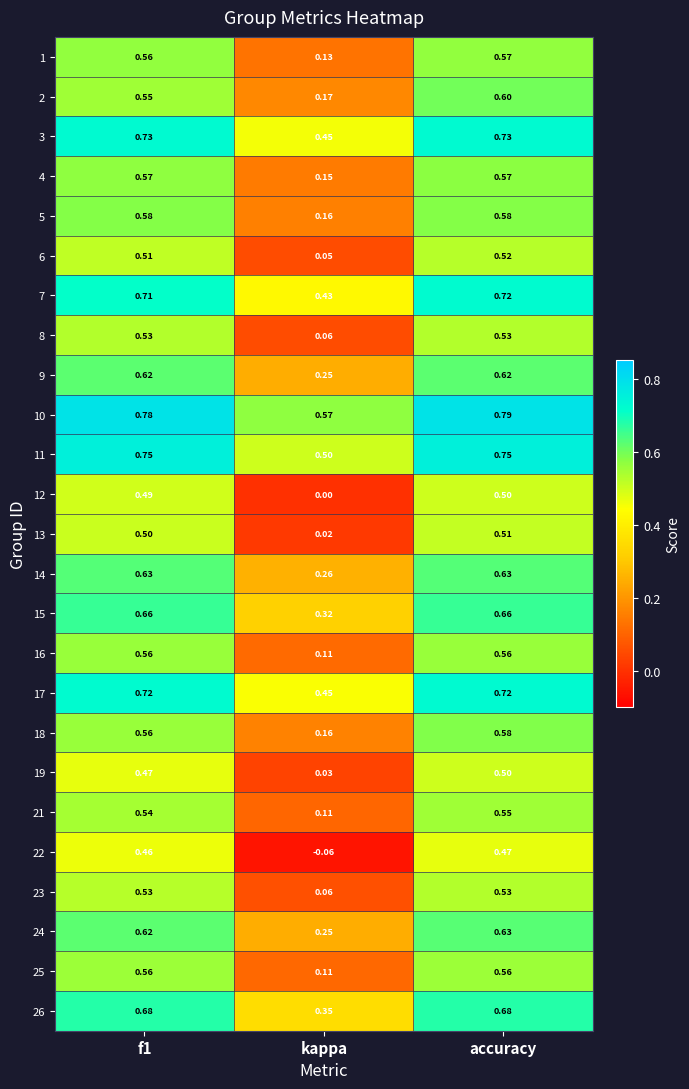

Which category has the lowest value across all series?

kappa